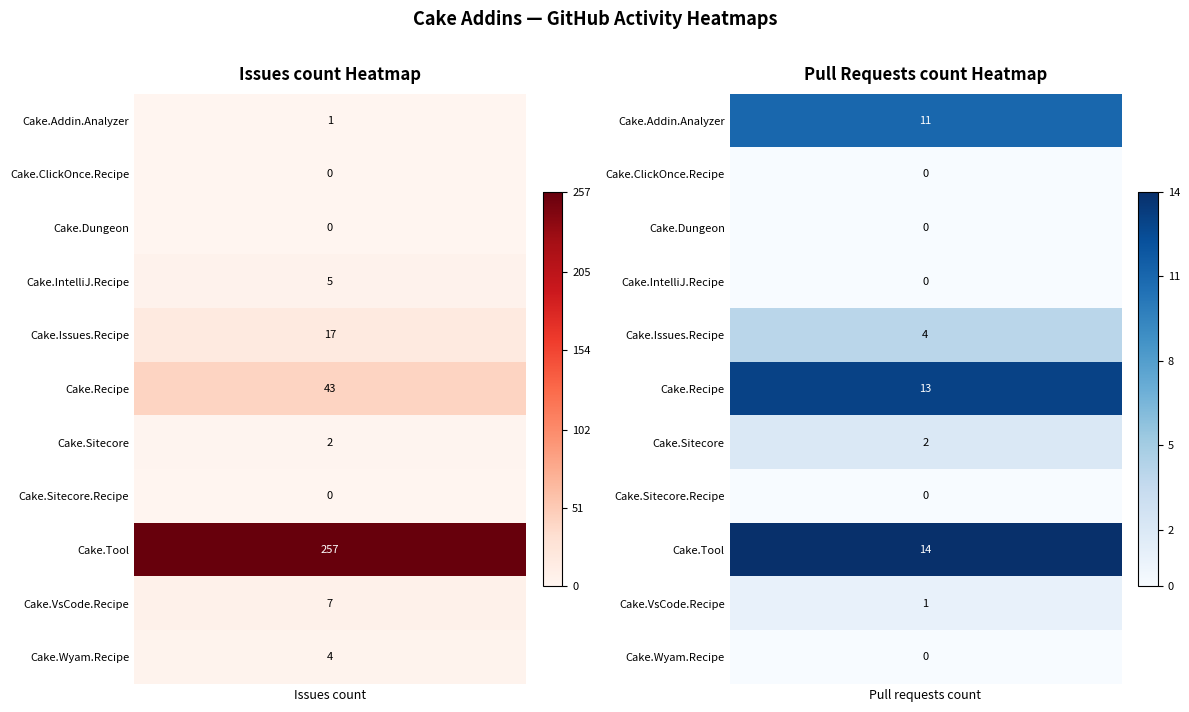

What is the difference between the maximum and minimum values in the Cake.Wyam.Recipe series?

4